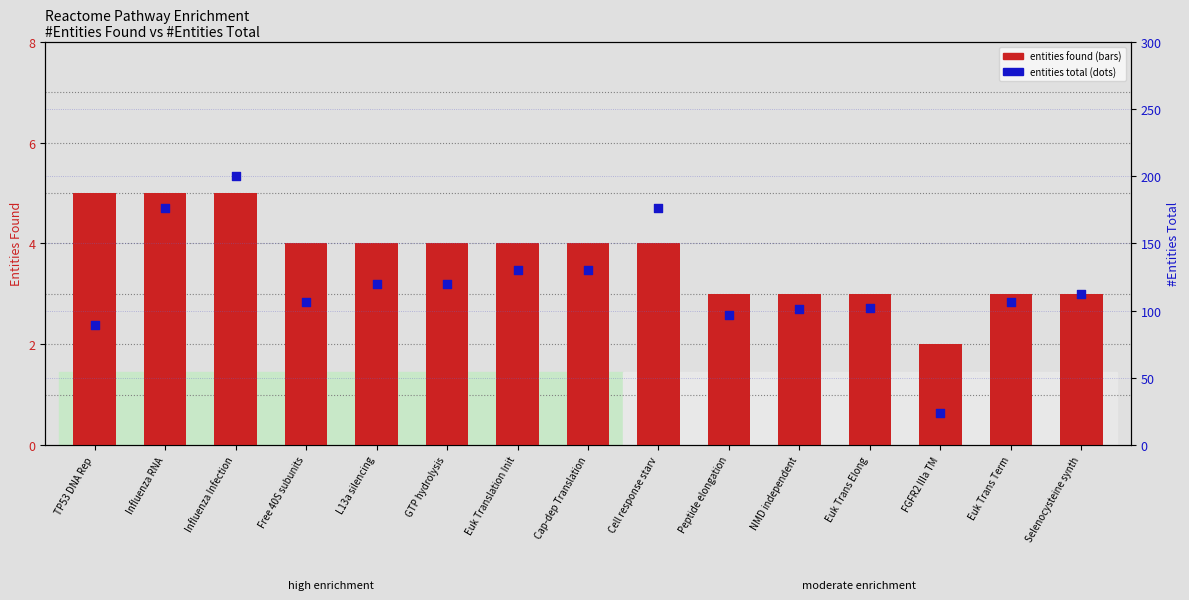

Which series contains the lowest Y value?

entities found